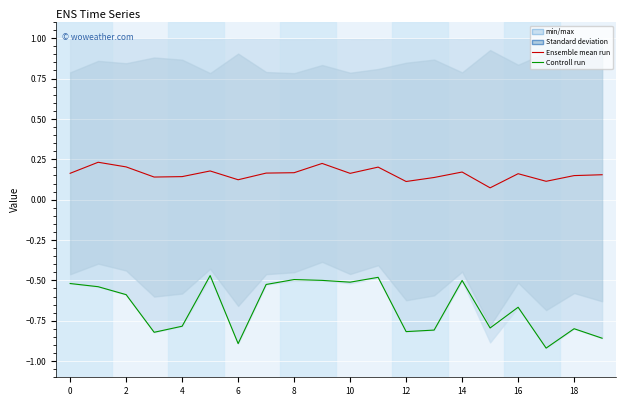

What are all the series names shown in the legend?

Ensemble mean run, Controll run